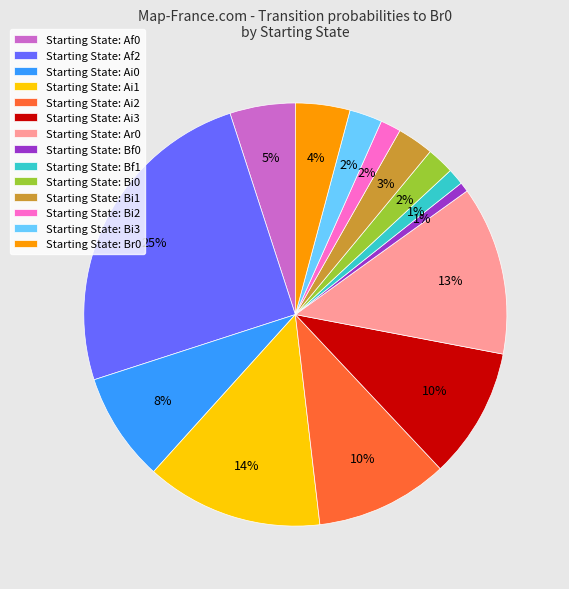

Combined, do Starting State: Bi3 and Starting State: Af2 account for over 50%?

No